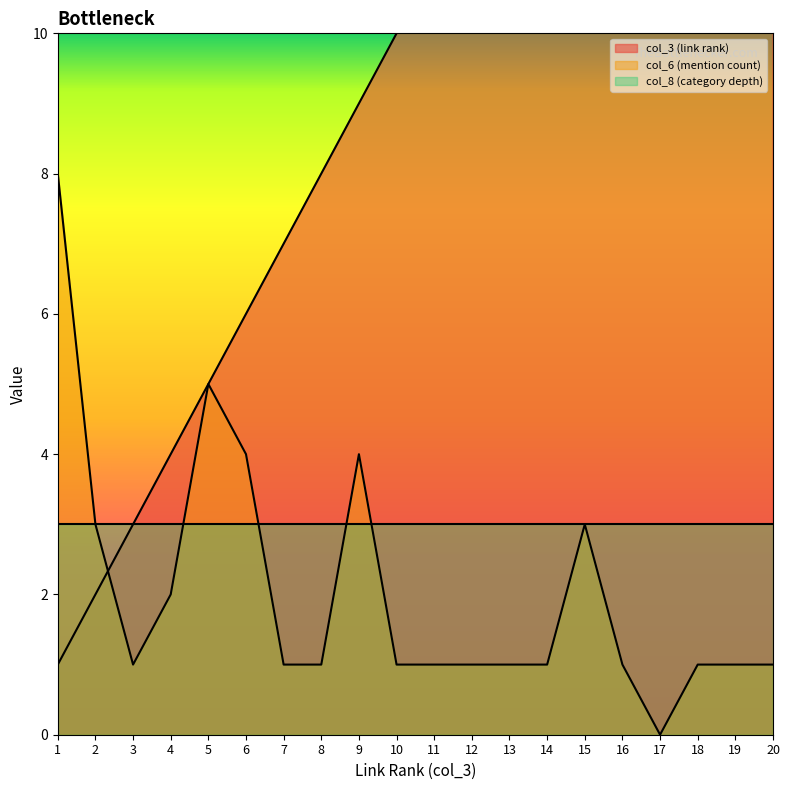

Is it true that col_6 (mention count) equals 0 at 10?

False